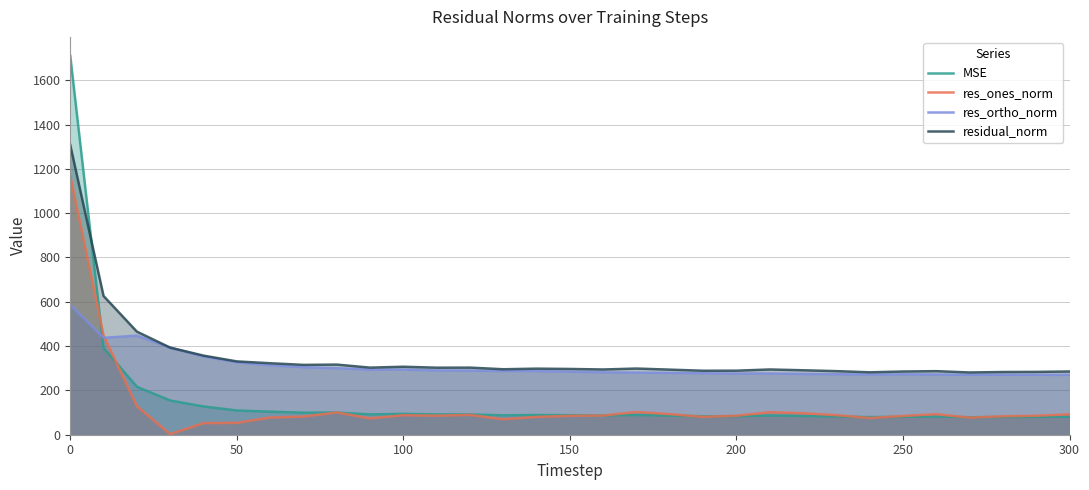

Which series ends up on top after the final intersection of res_ortho_norm and MSE?

res_ortho_norm